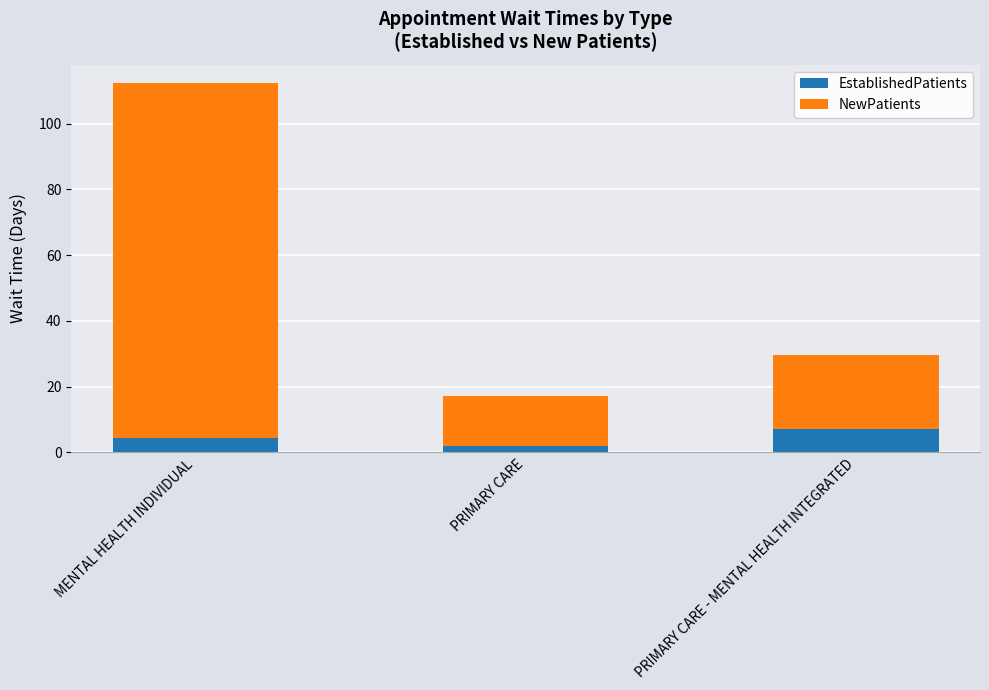

Read the EstablishedPatients value at MENTAL HEALTH INDIVIDUAL.

4.3